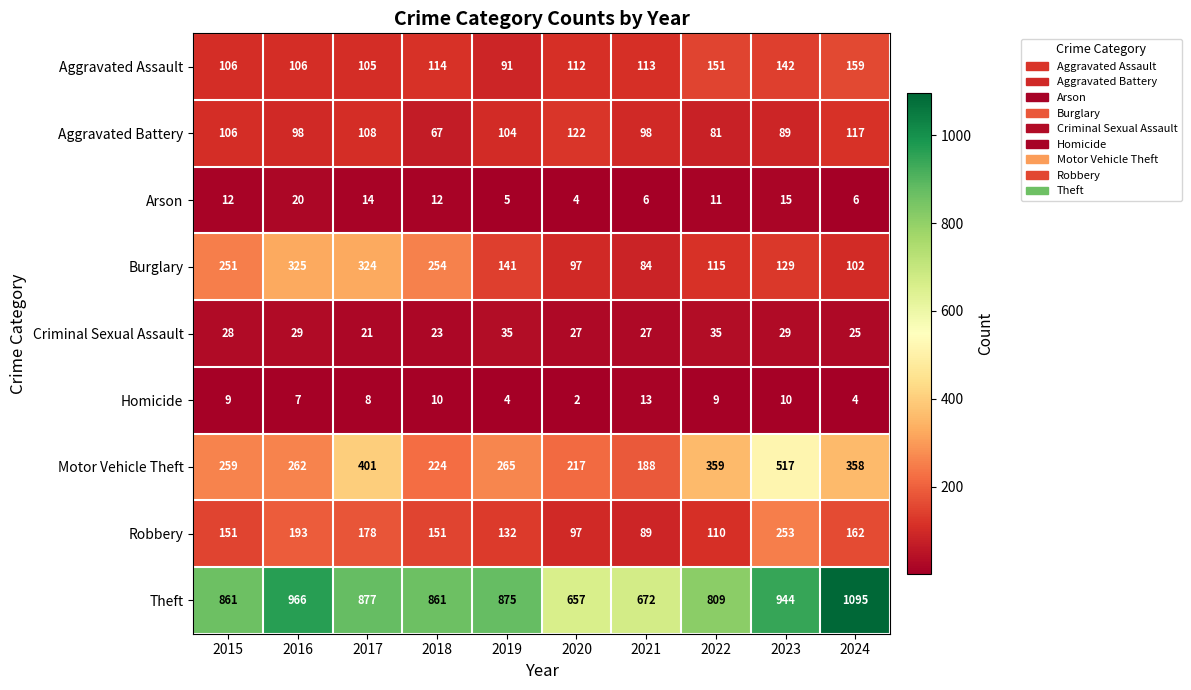

What is the difference between the Motor Vehicle Theft values at 2023 and 2022?

158